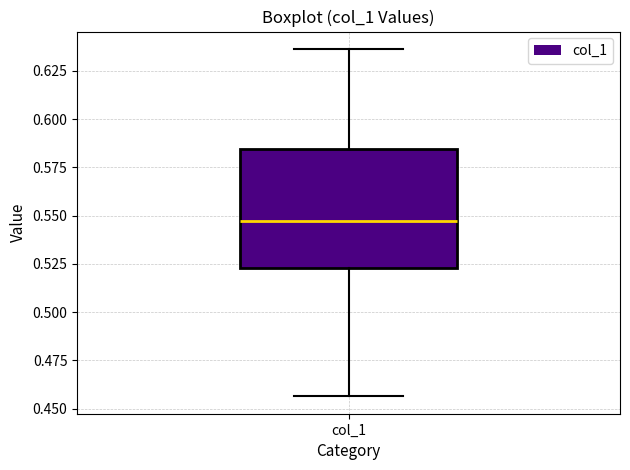

Transcribe this box plot: give where the median line is, the range the box spans, and where the two whiskers end, as read against the y-axis. The values are not printed on the chart, so give them approximately, as read against the axis.

median 0.545, box 0.525 to 0.585, whiskers 0.455 to 0.635